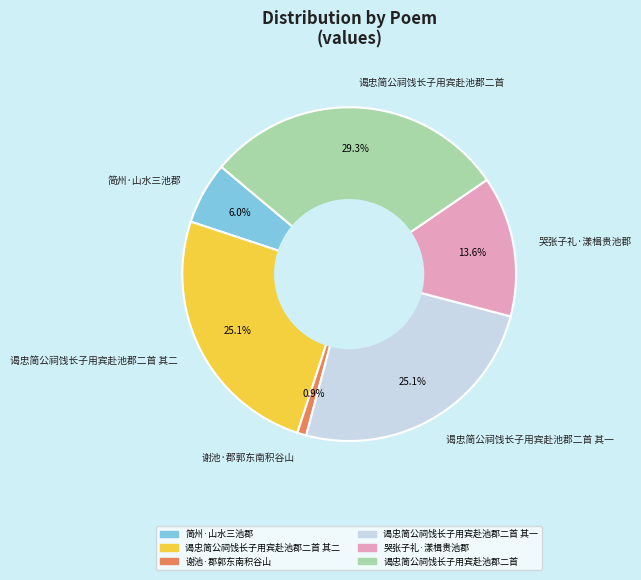

To the nearest percent, what portion does 简州·山水三池郡 represent?

6%